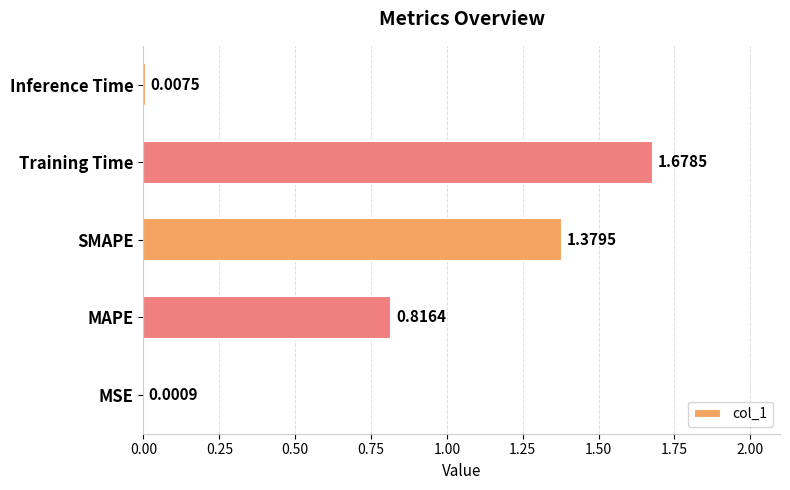

Between MSE and Training Time, which is larger?

Training Time